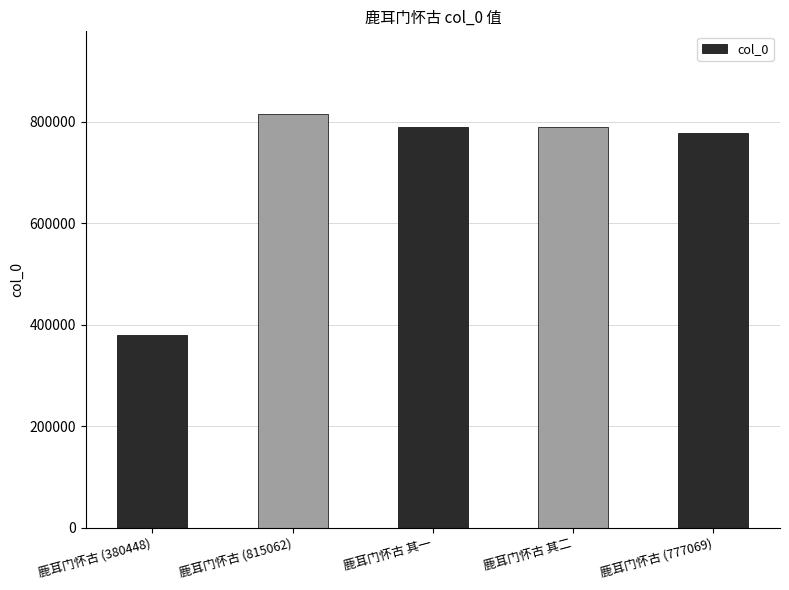

What is the smallest value displayed?

380448